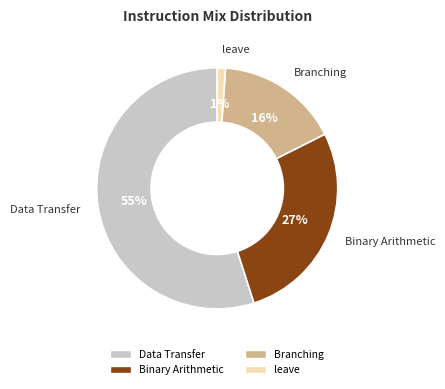

Is there any slice that represents more than half of the pie?

Yes